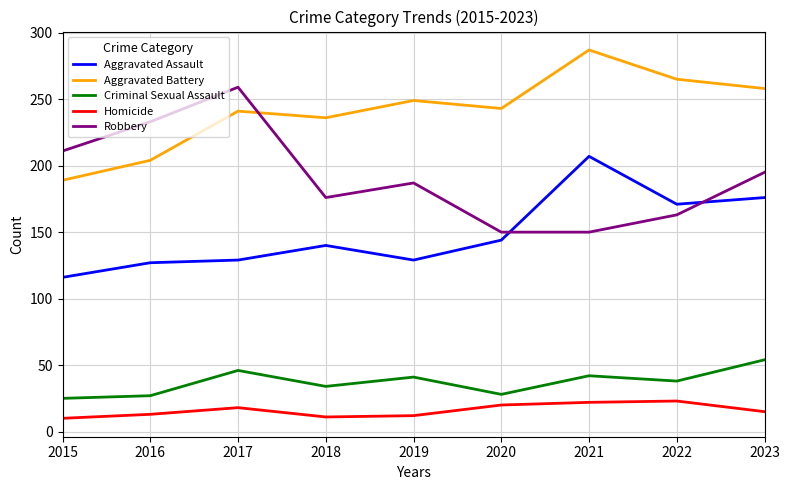

What is the difference between the maximum and minimum values in the Criminal Sexual Assault series?

29